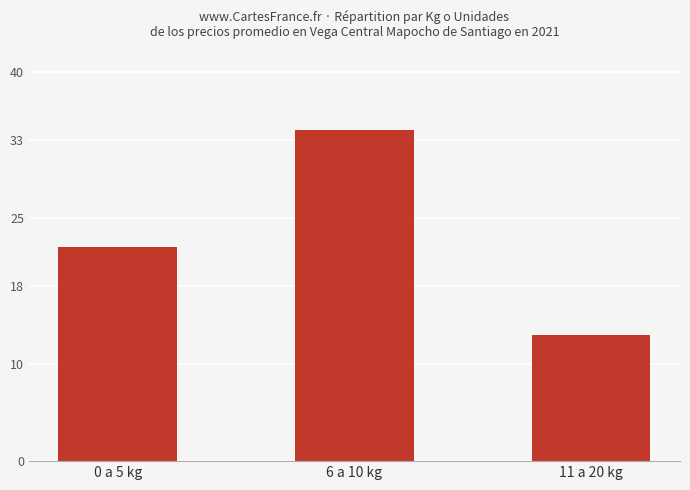

Read the value at 0 a 5 kg.

22